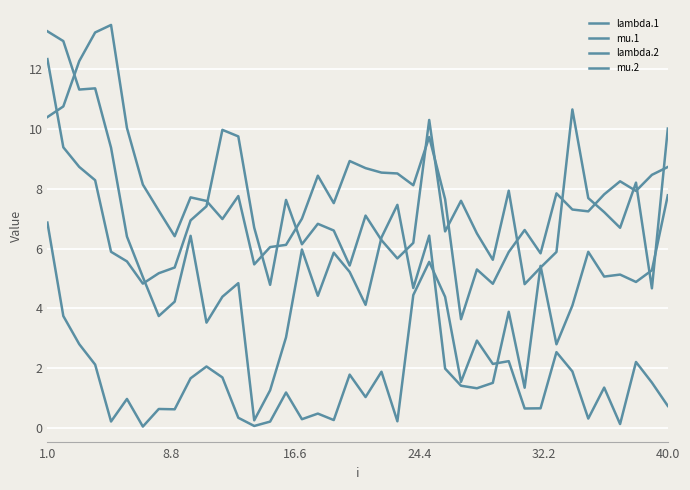

What is the lowest value of the mu.1 series?

0.3